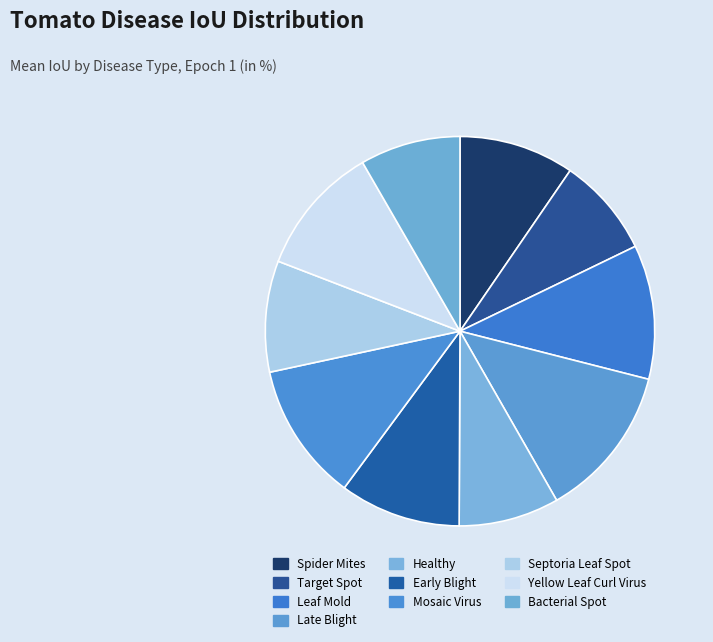

How many segments does this pie chart have?

10